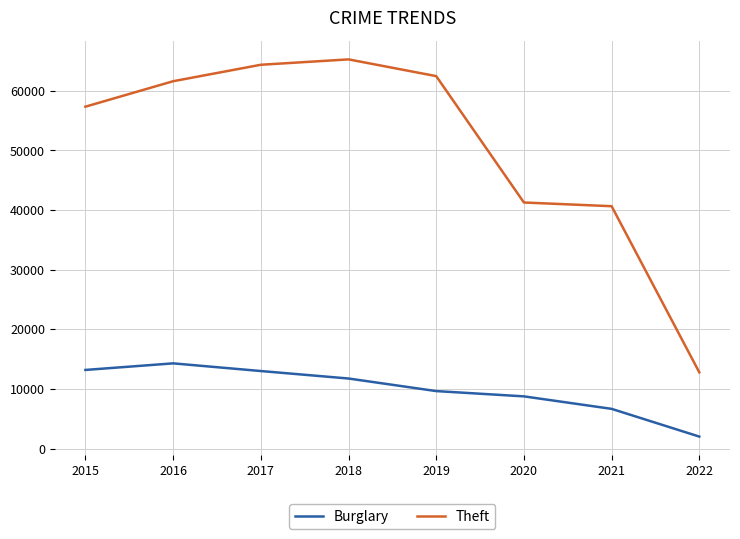

Which category has the lowest value in the Theft series?

2022